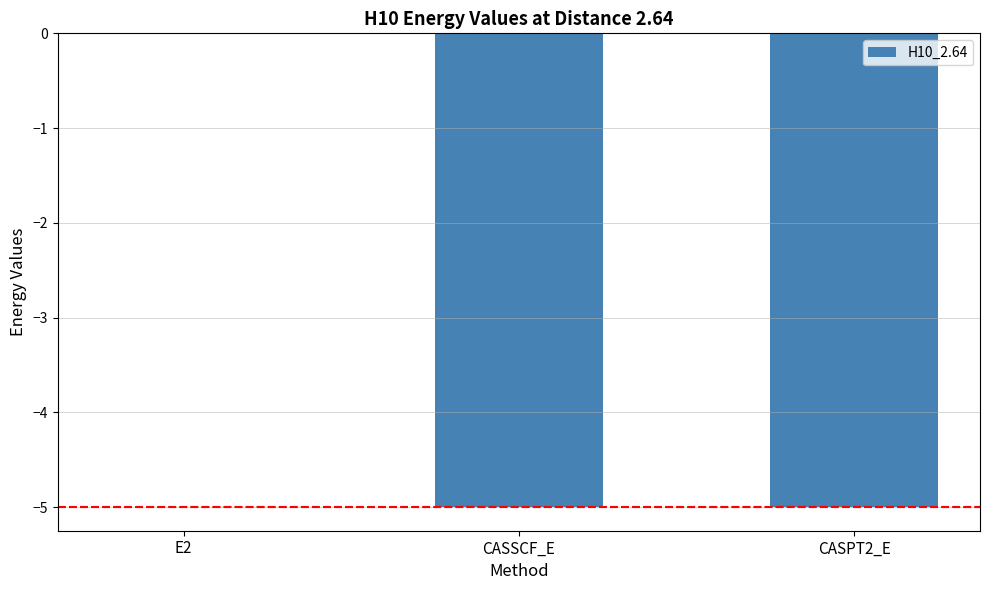

Between CASSCF_E and E2, which is larger?

E2